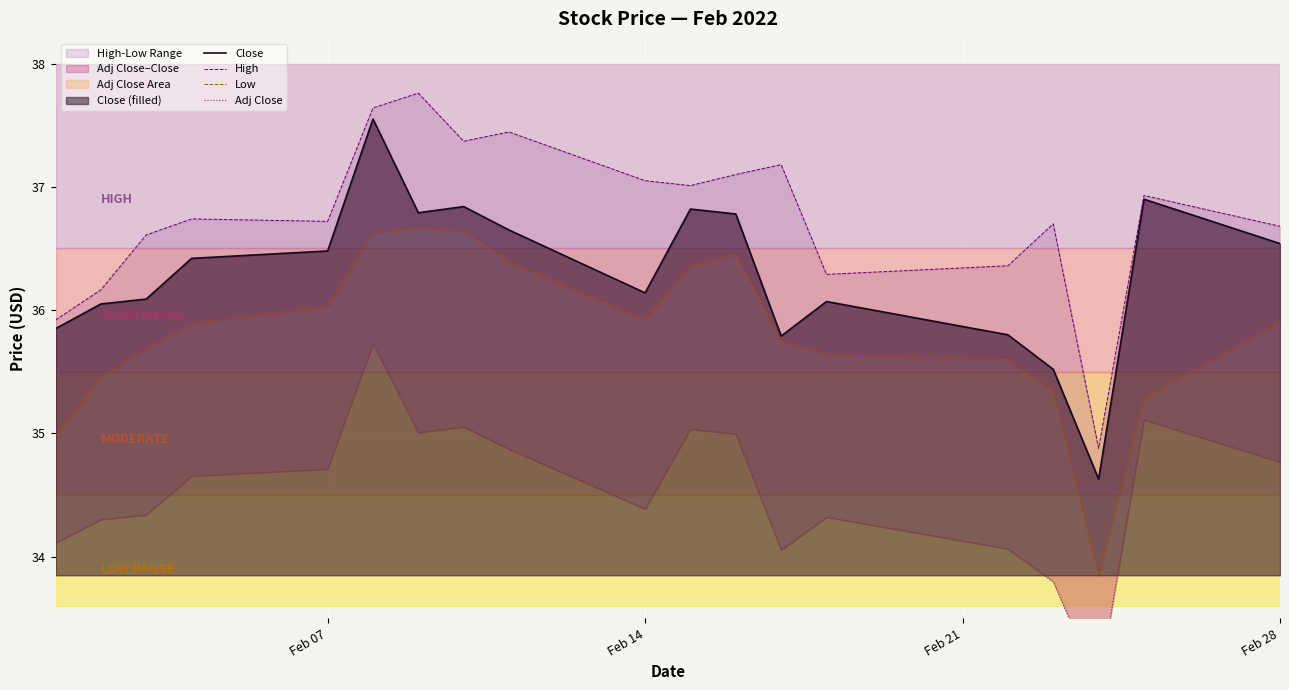

What is the difference between the second highest and second lowest values in the Close series?

1.4